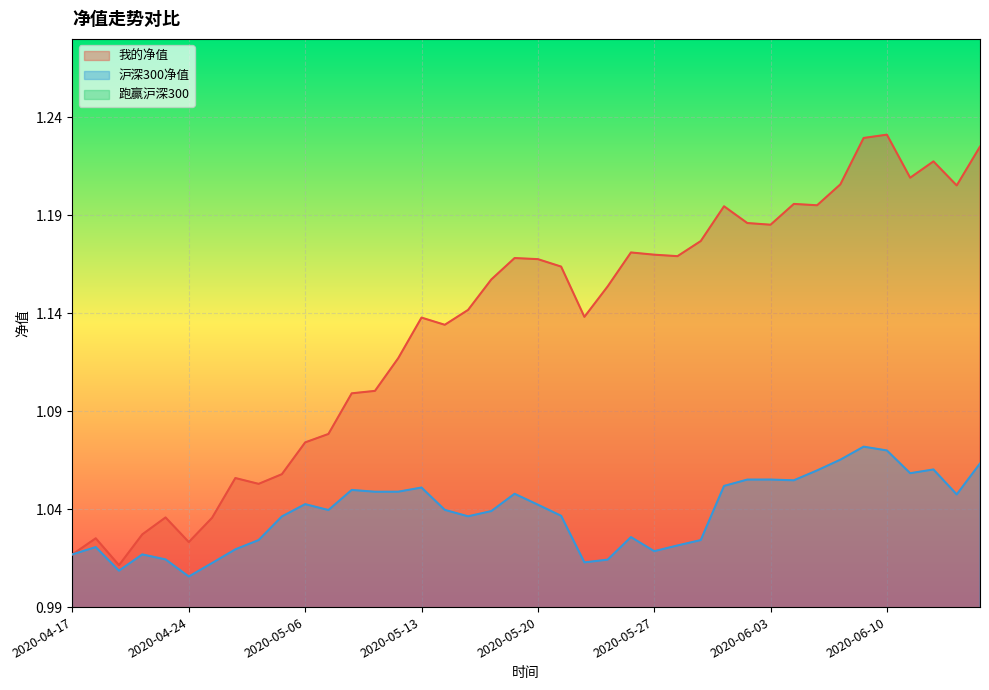

Which category has the highest value in the 我的净值 series?

2020-06-10